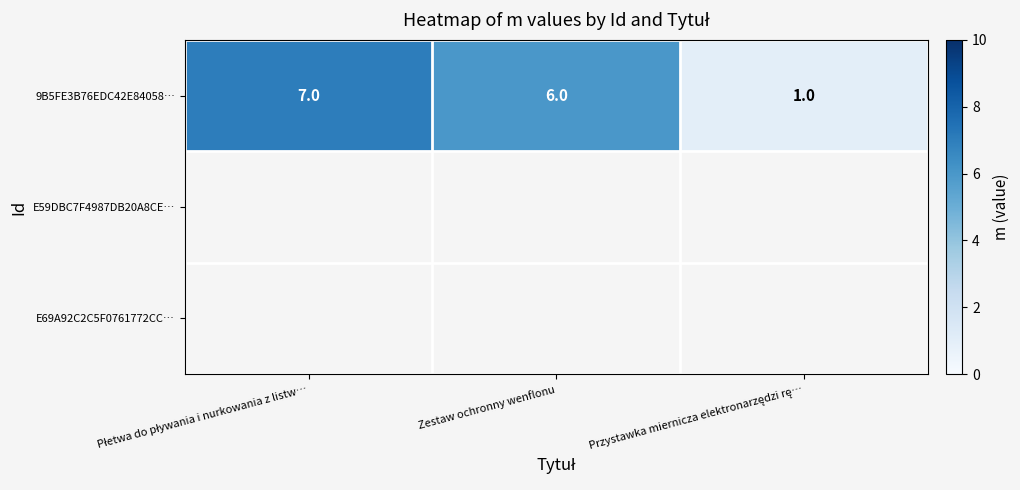

List the labels in order of value, smallest first.

Przystawka miernicza elektronarzędzi rę…, Zestaw ochronny wenflonu, Płetwa do pływania i nurkowania z listw…